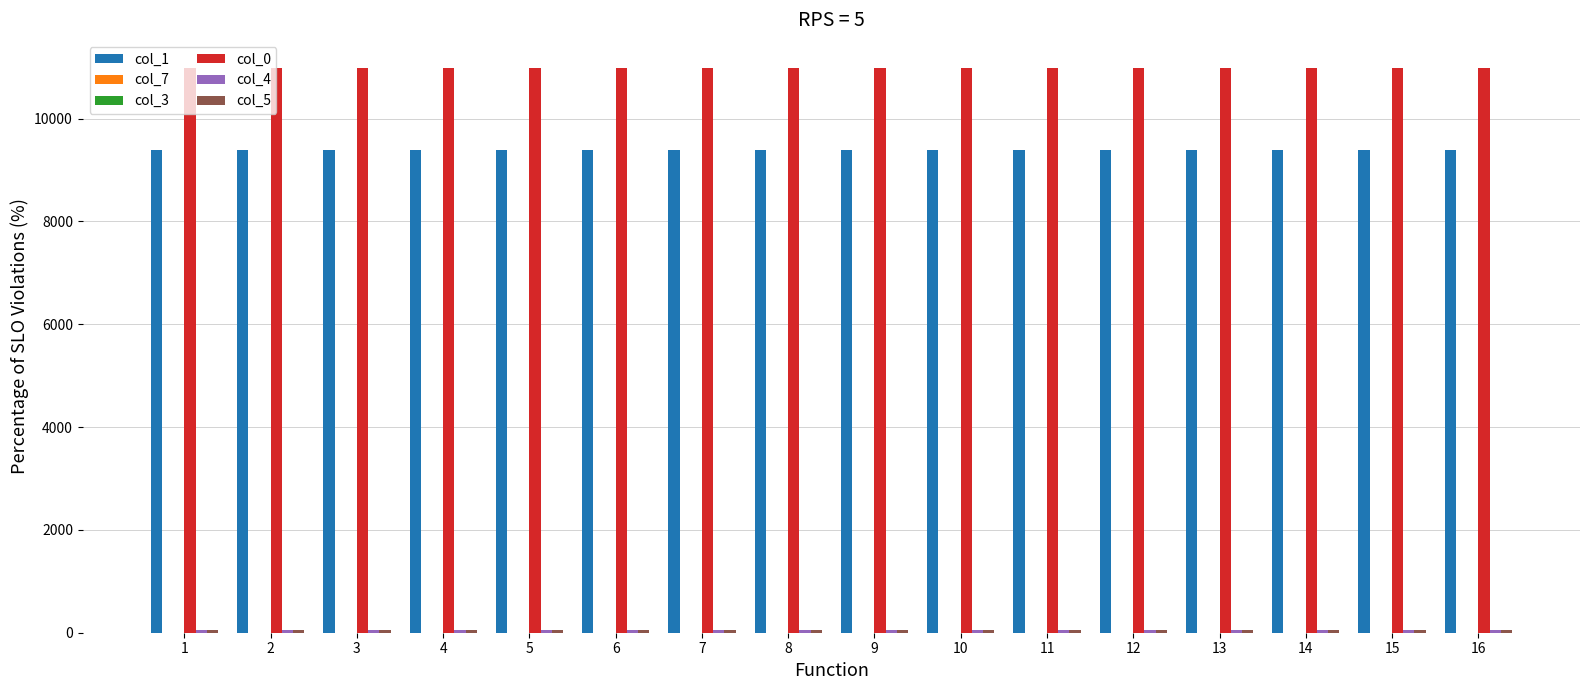

The value of col_1 at 8 is 12498. True or false?

False